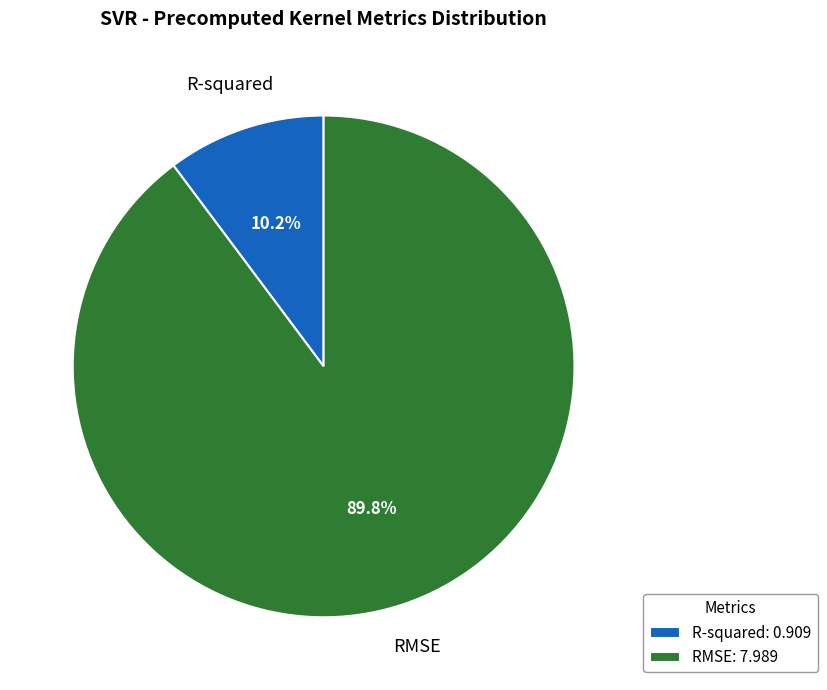

Combined, what portion of the pie is R-squared and RMSE?

100.0%